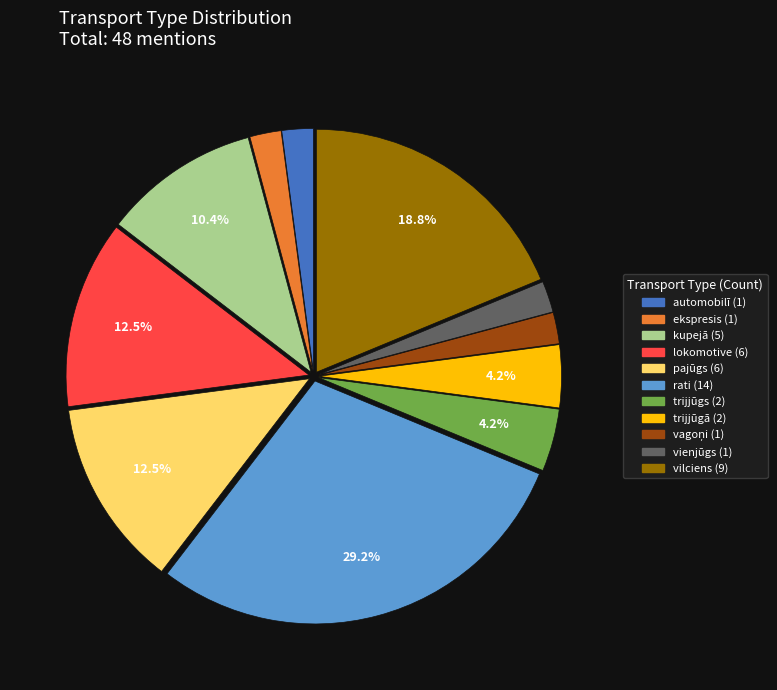

Is it true that vienjūgs is 8% of the pie?

False